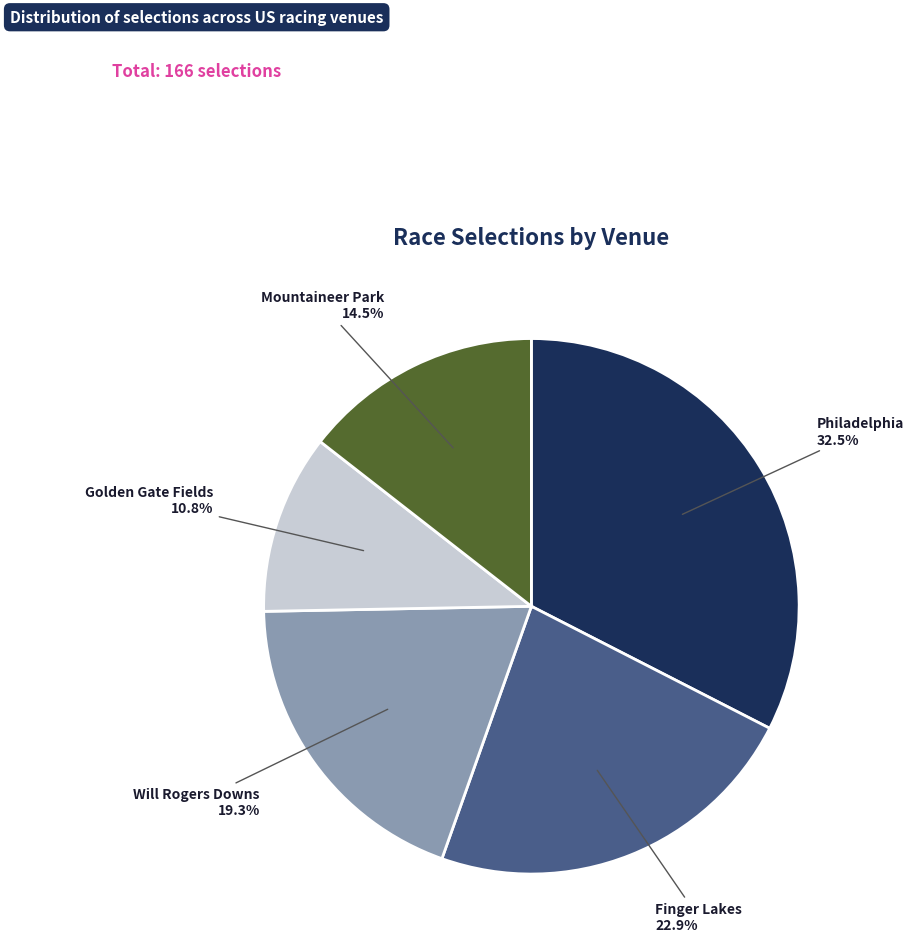

How many slices are in this pie chart?

5